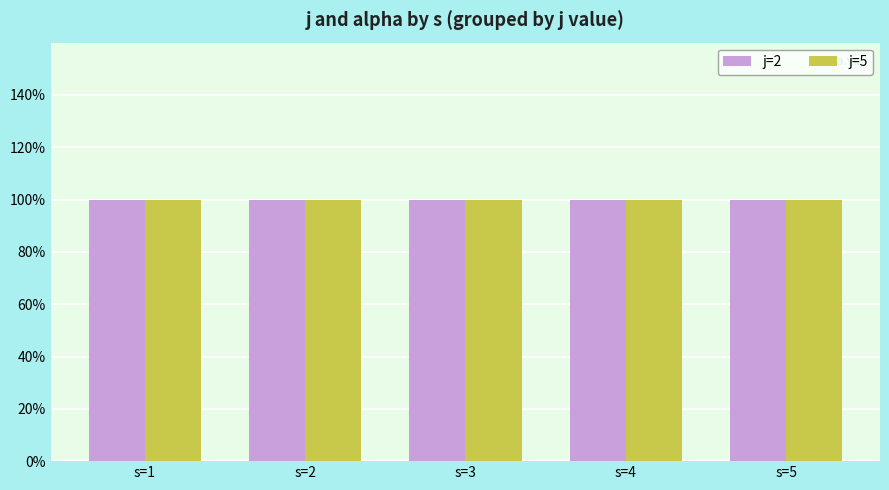

What is the average value of the alpha series?

1